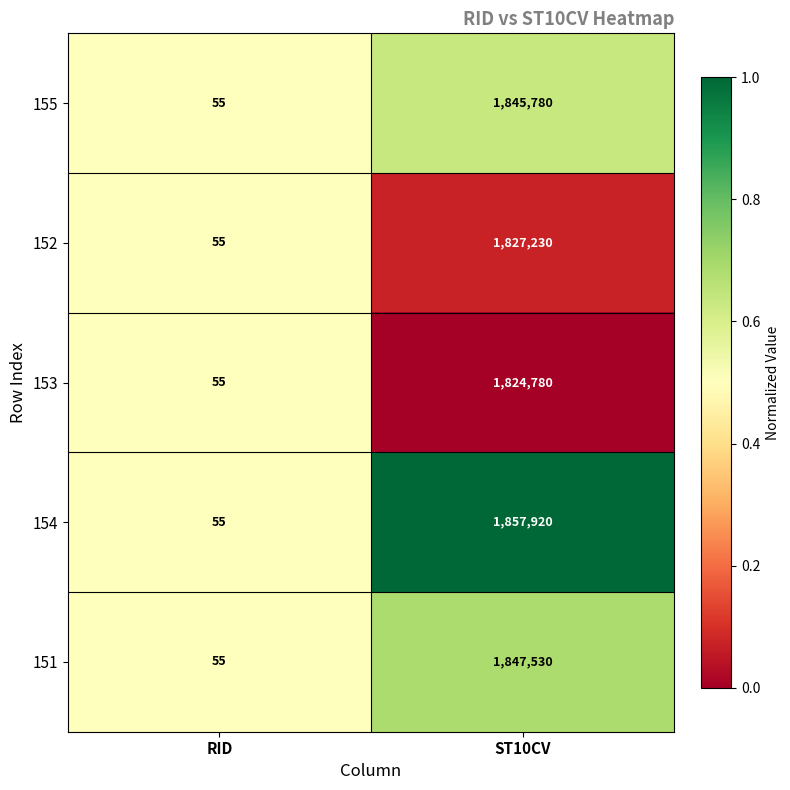

Where is 154 nearest to the value 928987?

RID